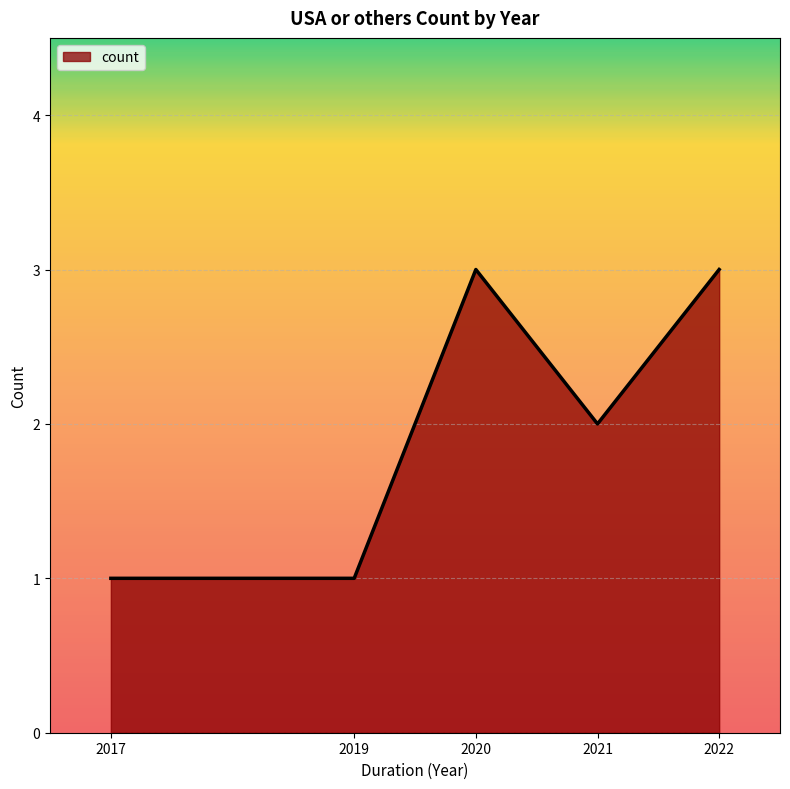

How many values are below 2?

2